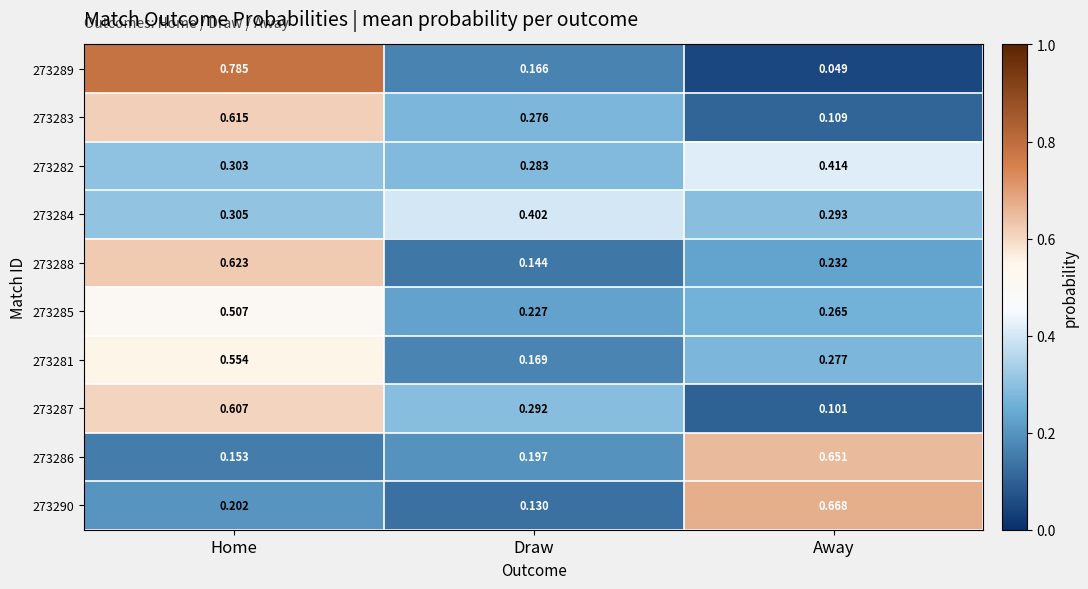

List the series in order of their peak value, highest first.

273289, 273290, 273286, 273288, 273283, 273287, 273281, 273285, 273282, 273284